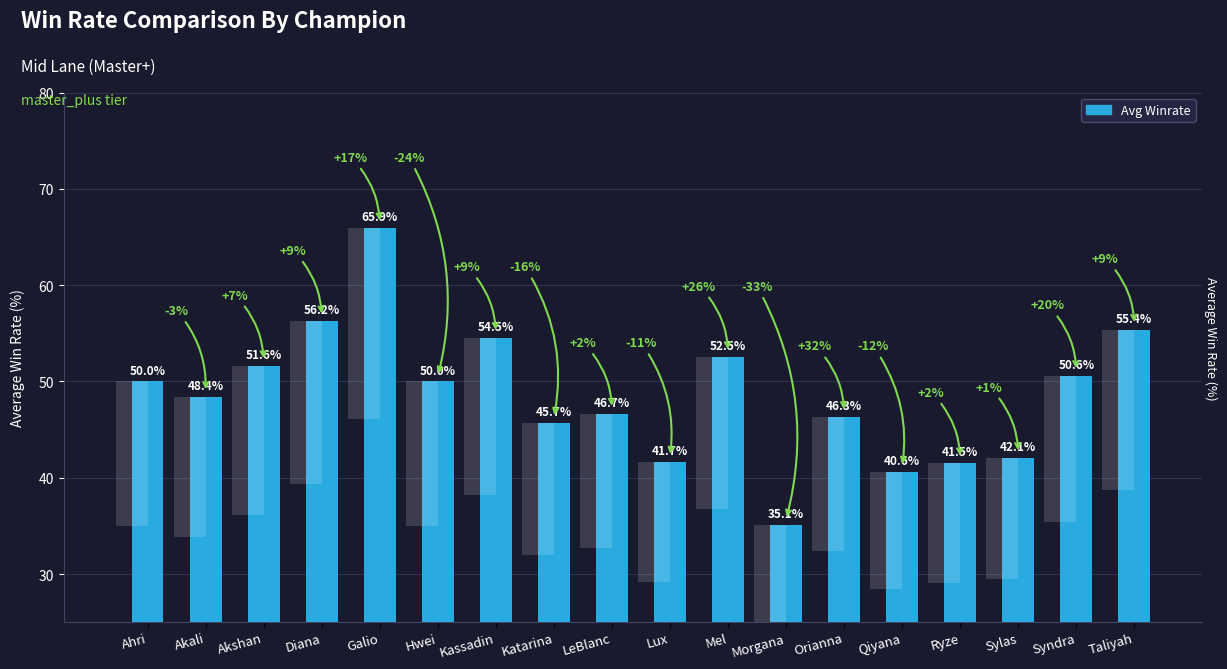

Does the chart contain stacked bars?

No